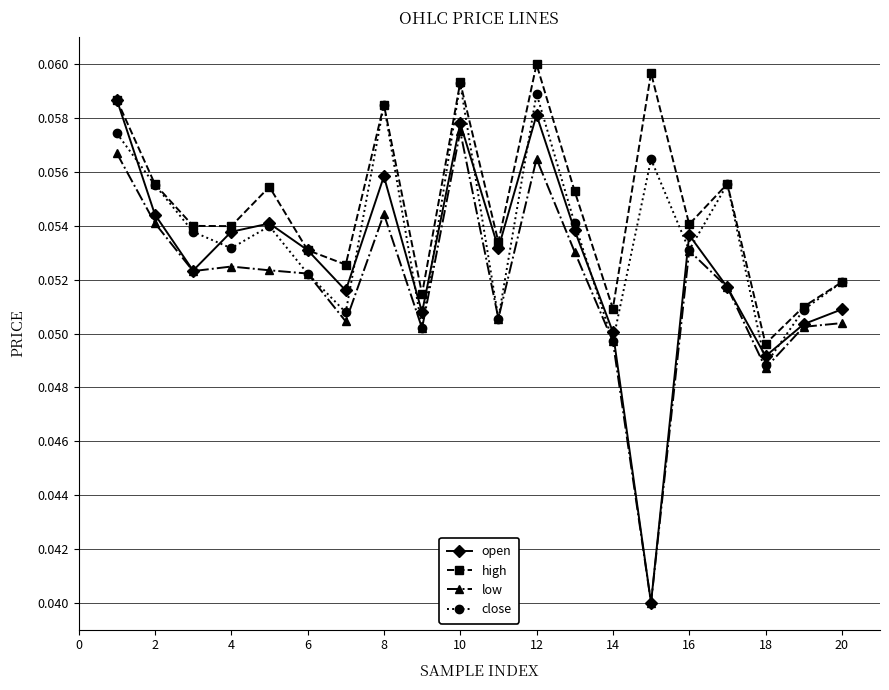

At how many categories does at least one series exceed 0?

20